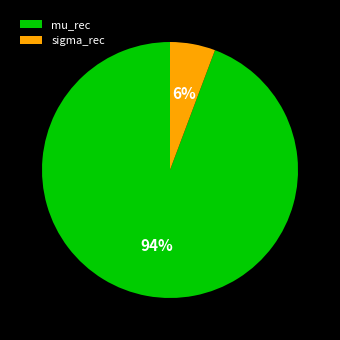

Do sigma_rec and mu_rec together represent more than half of the pie?

Yes